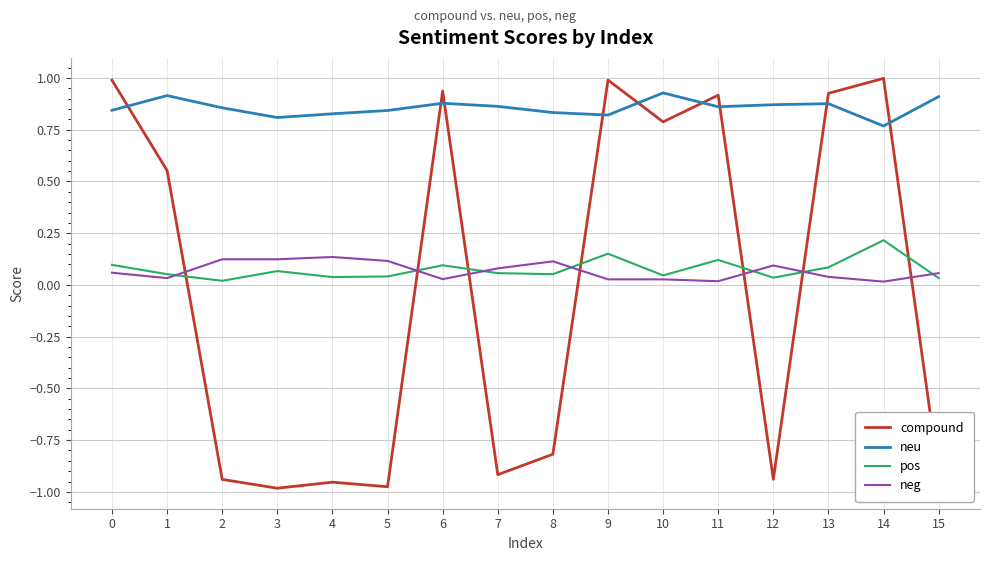

At how many categories does at least one series exceed 0?

16